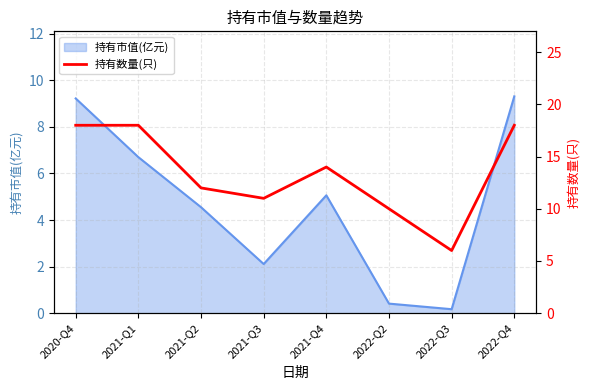

What is the greatest value displayed?

18